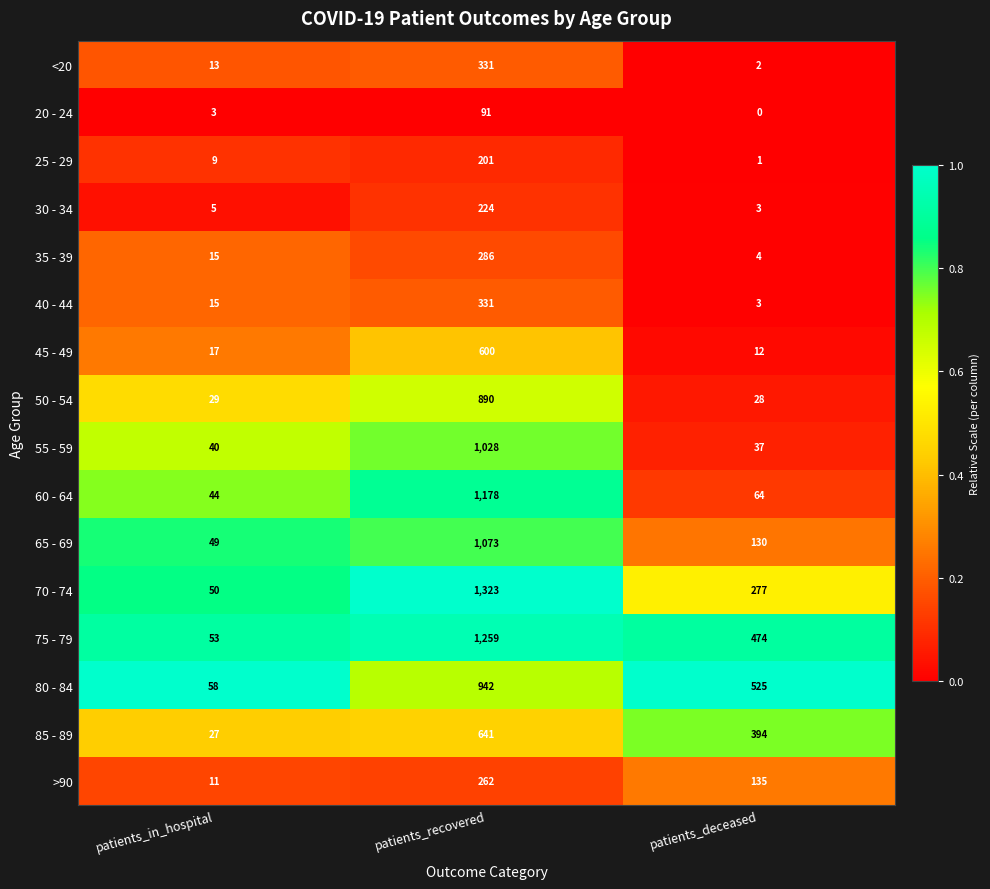

At which label does 75 - 79 first exceed 474?

patients_recovered